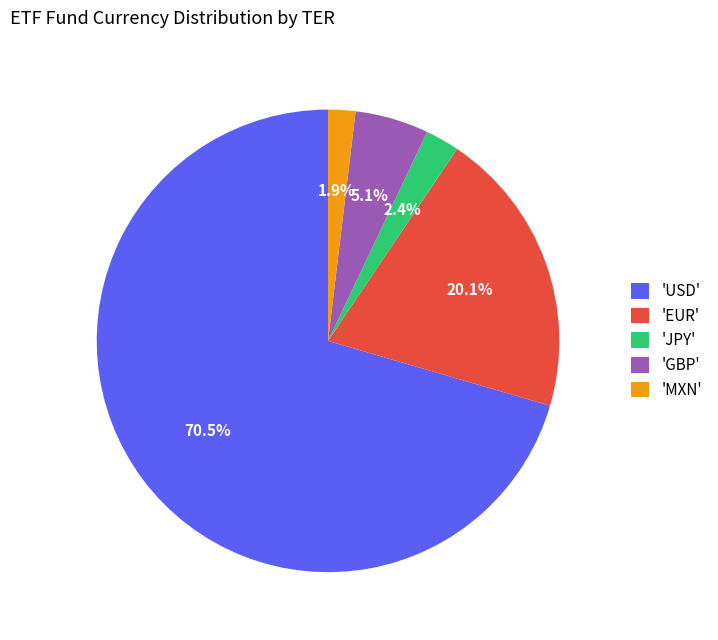

Which category has the biggest portion of the pie?

'USD'